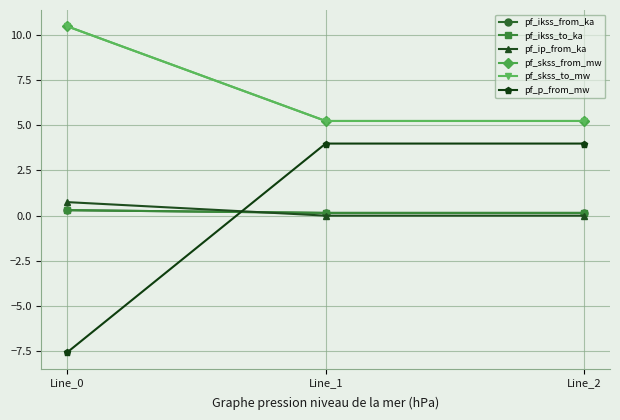

Which label corresponds to the largest value in the chart?

Line_0